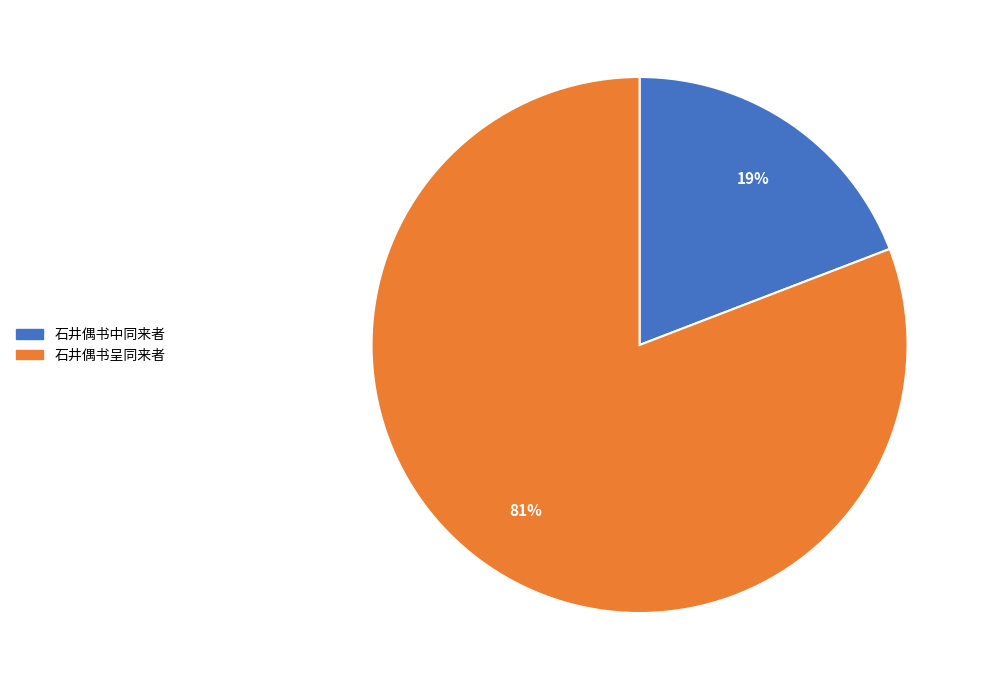

Which slice is the largest?

石井偶书呈同来者